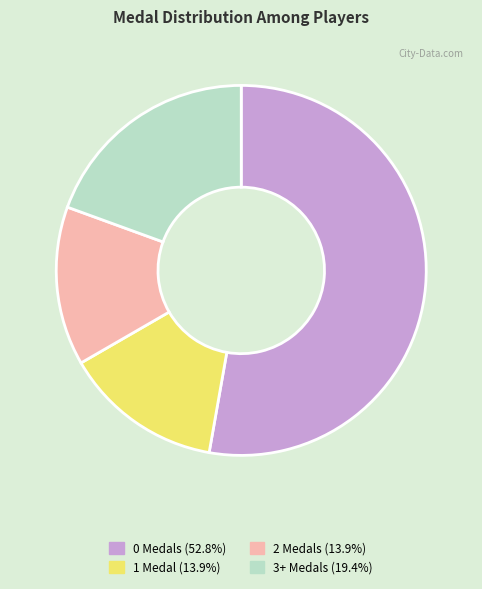

Does 1 Medal (13.9%) represent more than half of the total?

No